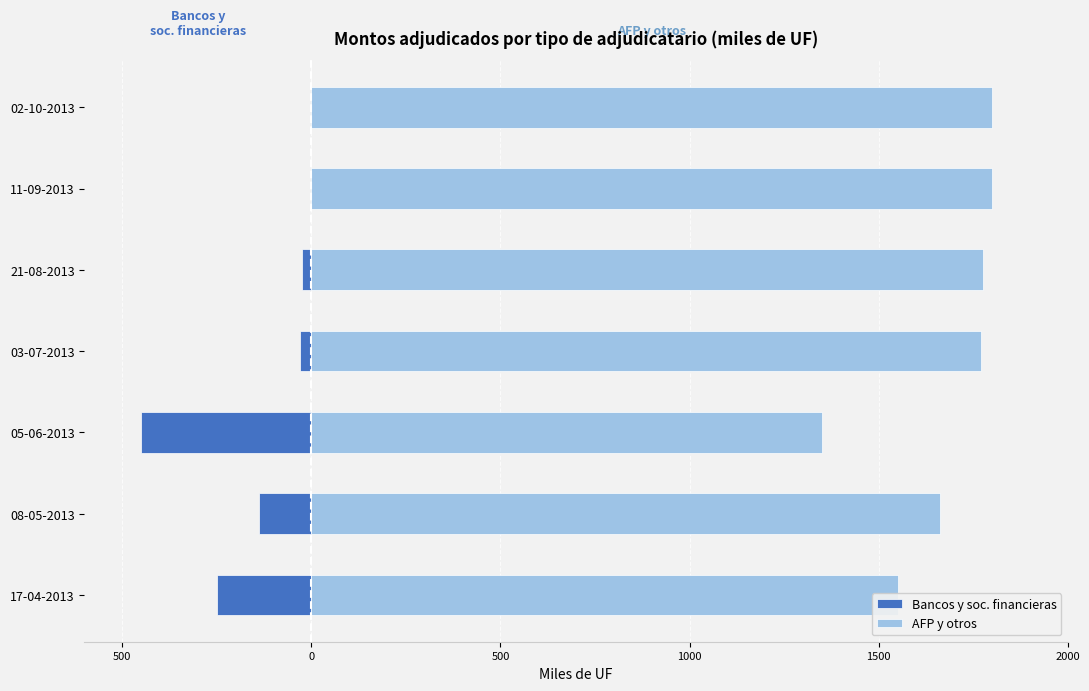

How many bars are there in total?

14